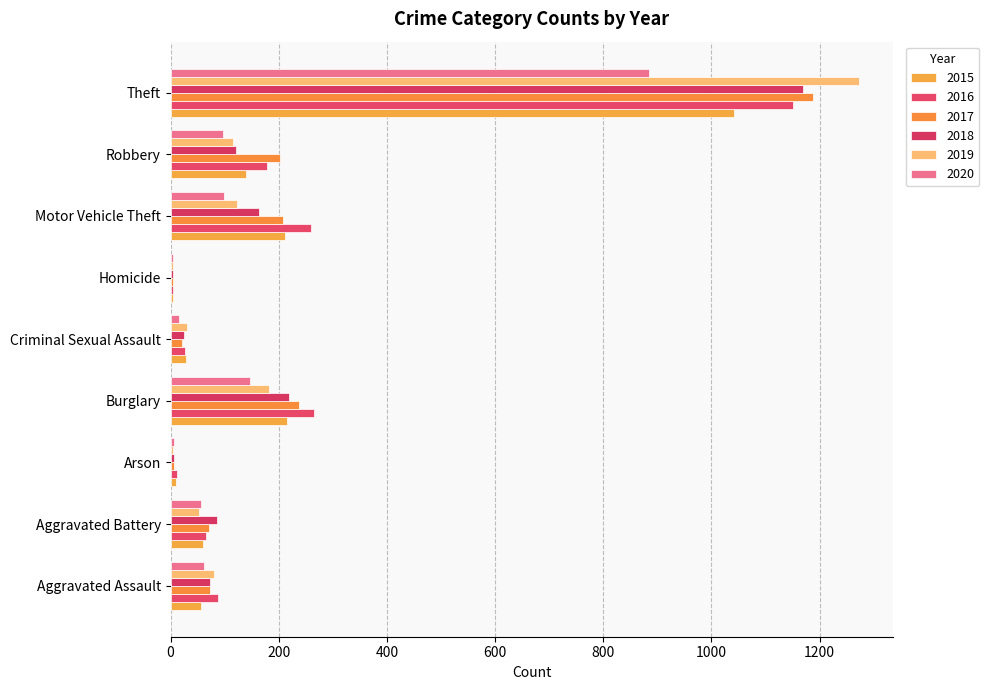

How many data points does each series have?

9